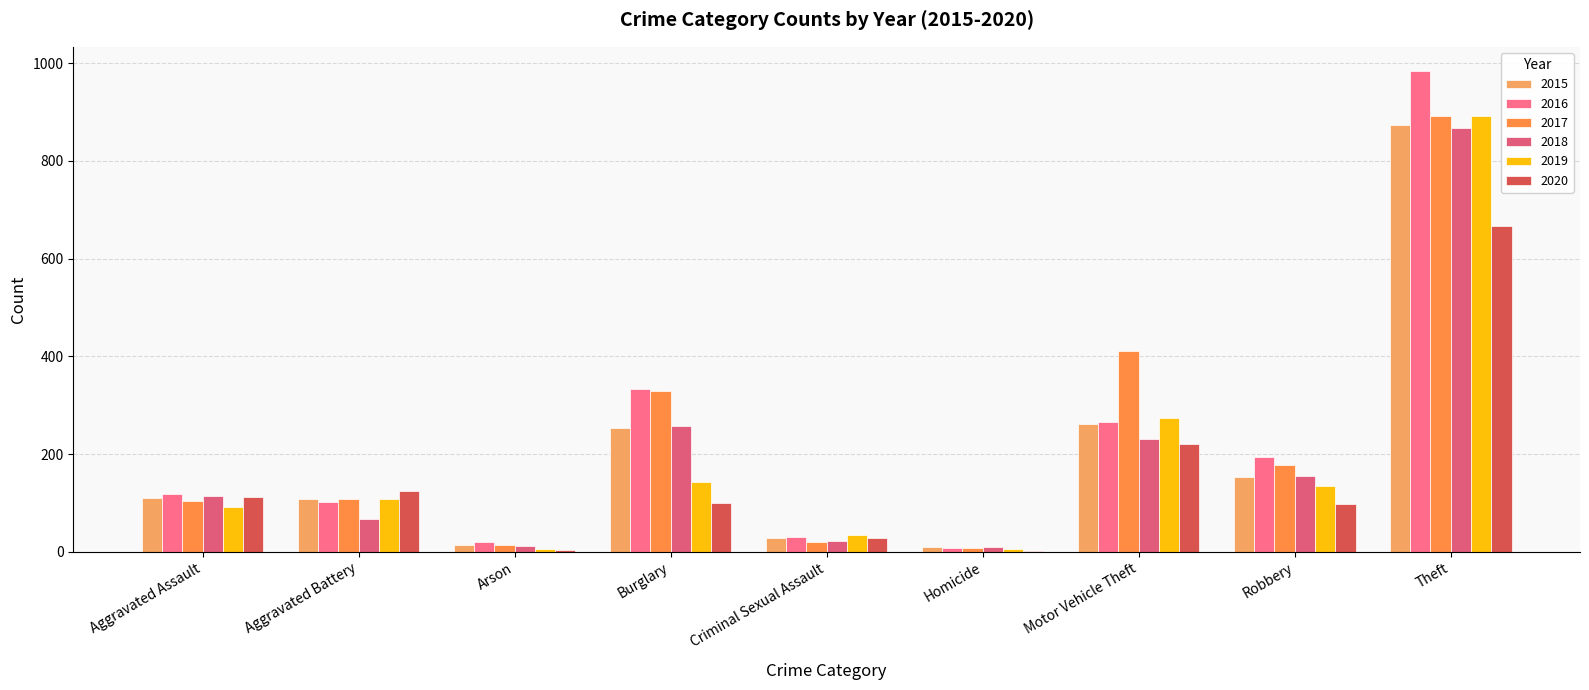

Reading right to left, what are all the values shown in this chart?

2015: 874	154	261	9	29	254	13	108	110
2016: 984	194	265	7	30	333	20	102	118
2017: 892	178	411	8	21	329	14	108	105
2018: 868	155	231	10	22	257	12	67	115
2019: 891	135	273	5	35	143	5	108	92
2020: 666	97	221	2	28	100	4	125	113